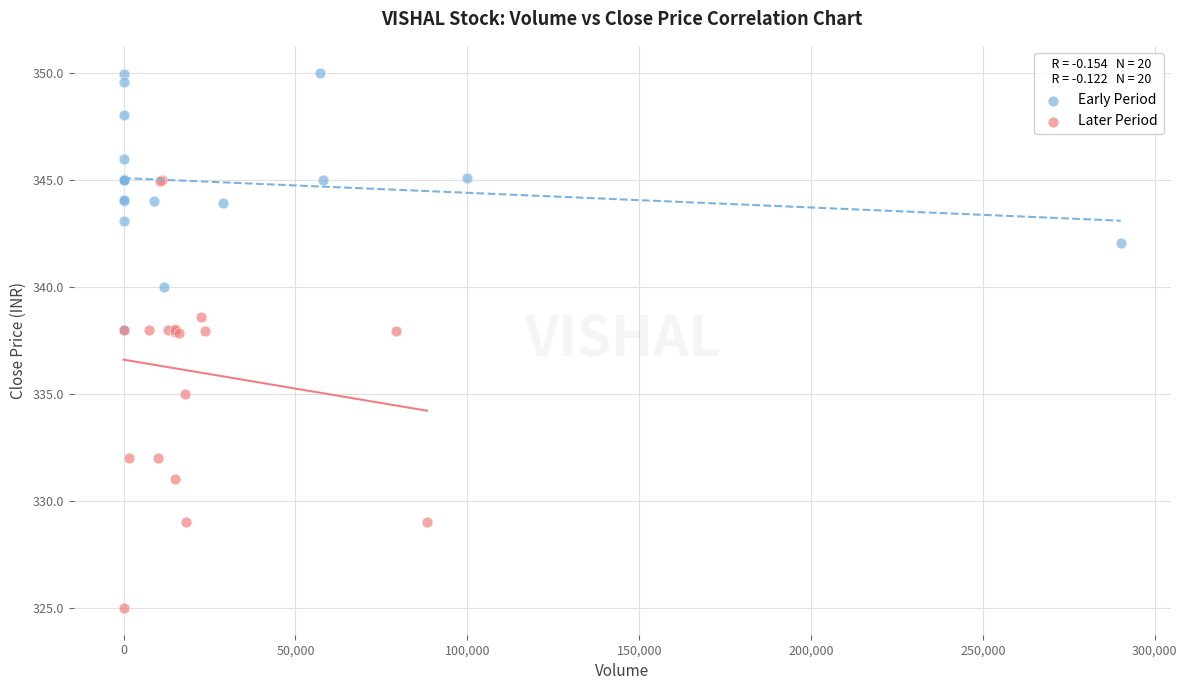

Which series has the largest Y range (max minus min)?

Later Period